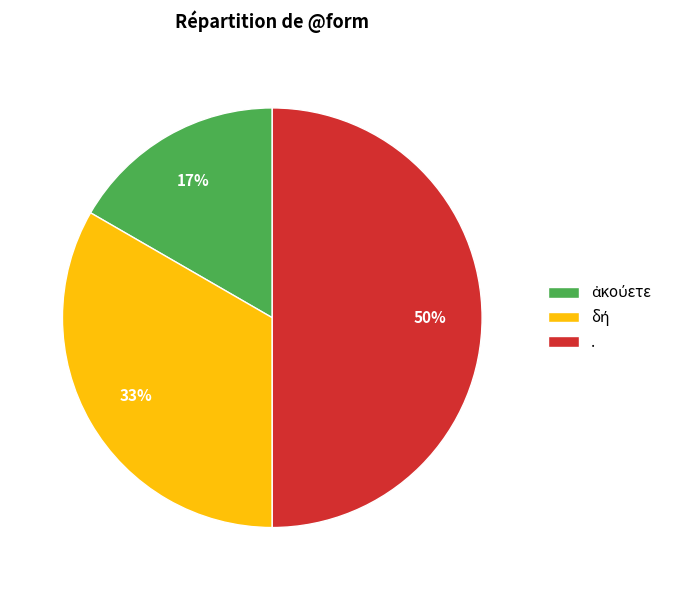

How many slices are in this pie chart?

3